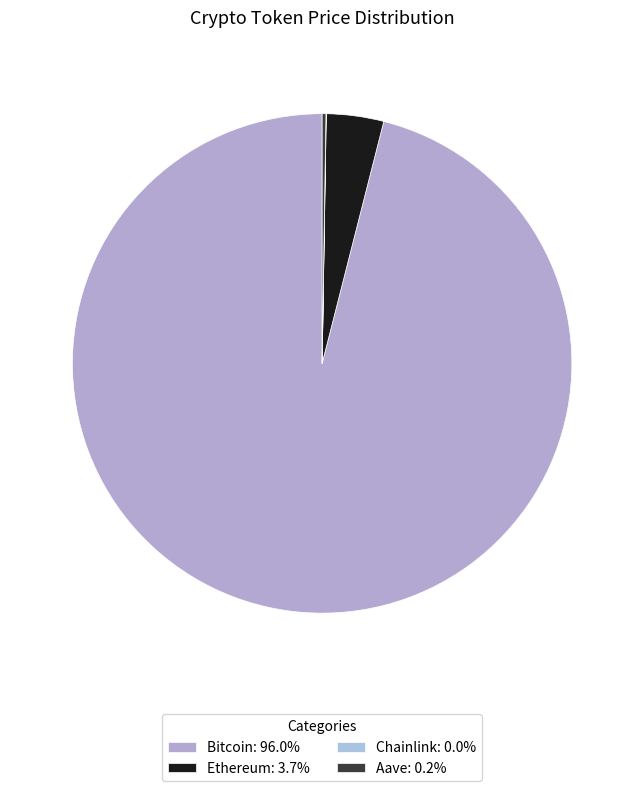

What percentage is the Bitcoin slice, to the nearest percent?

96%